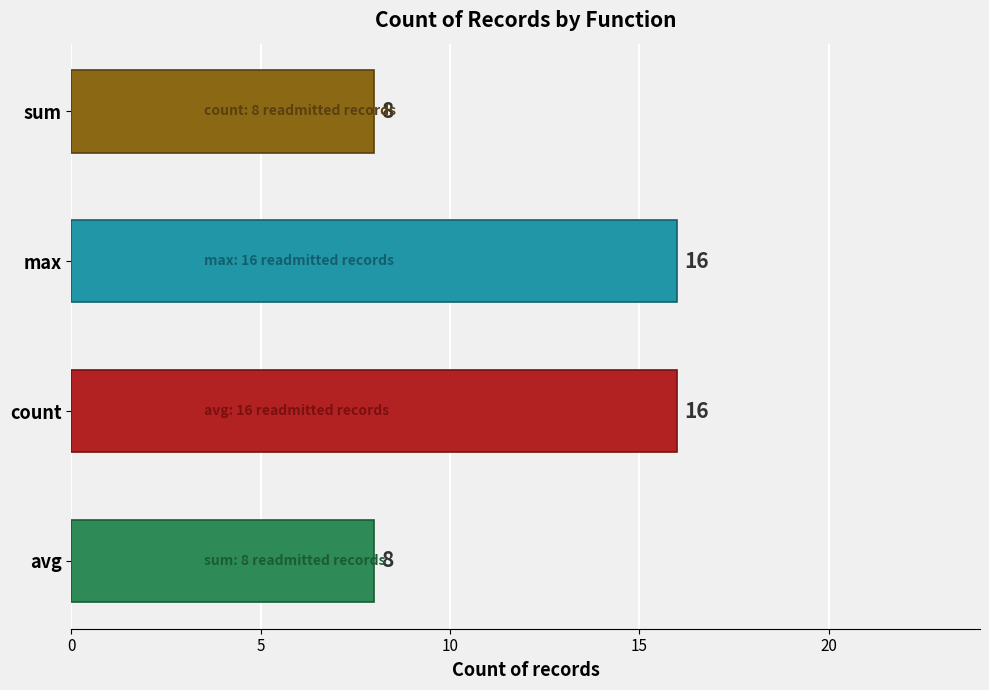

What is the sum of all values?

48